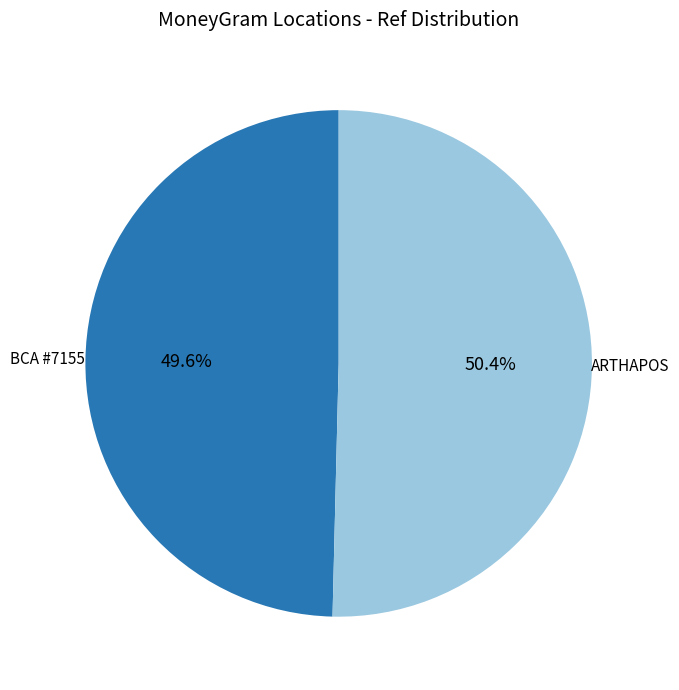

Count the number of slices in the pie.

2